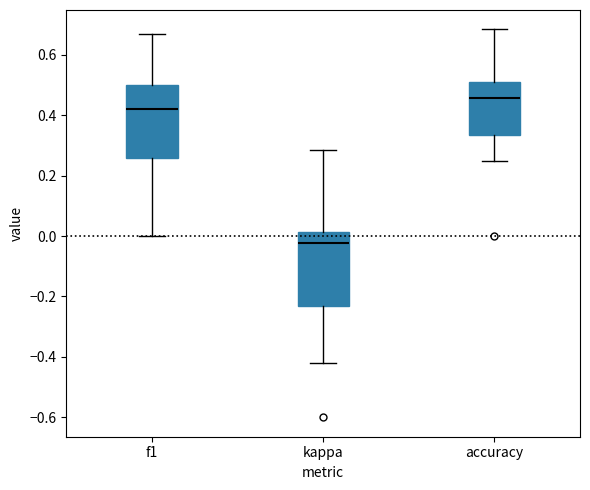

Where is the upper edge of the box for accuracy on the y-axis? The values are not printed on the chart, so give them approximately, as read against the axis.

0.50